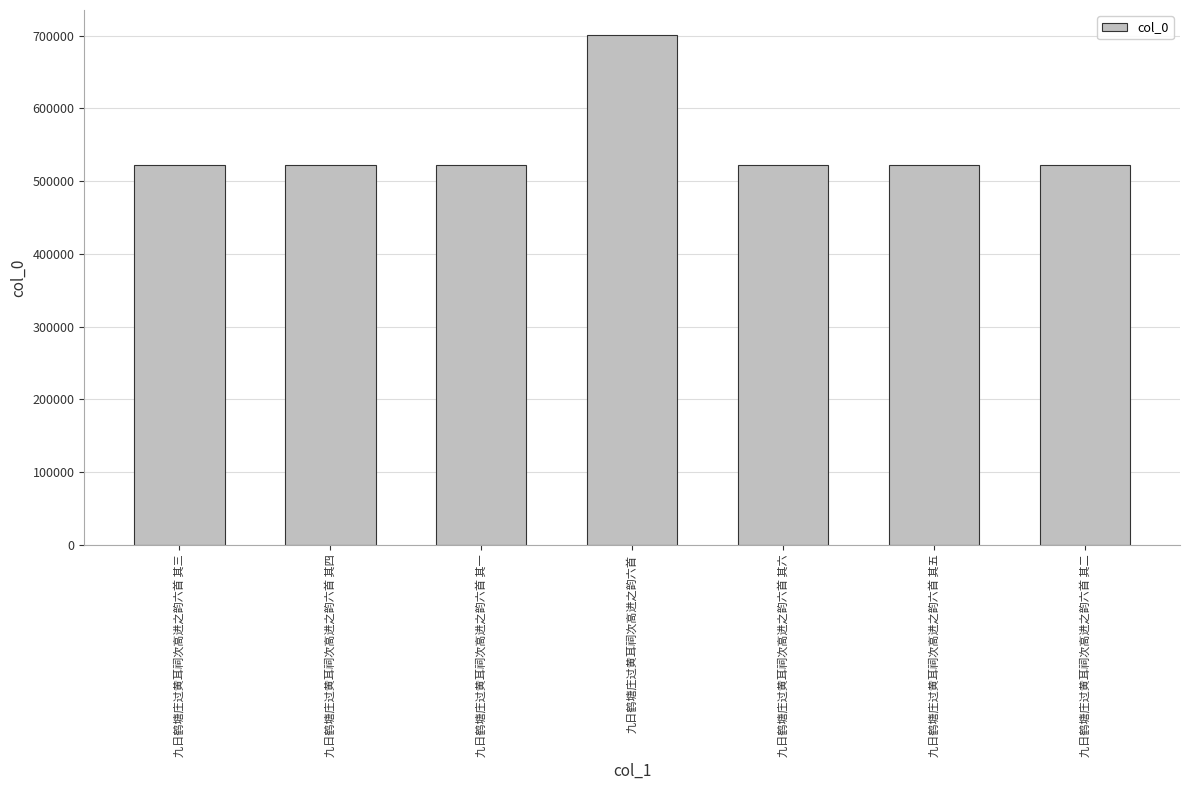

True or false: the data shows 521765 at 九日鹤塘庄过黄耳祠次高进之韵六首 其一.

True